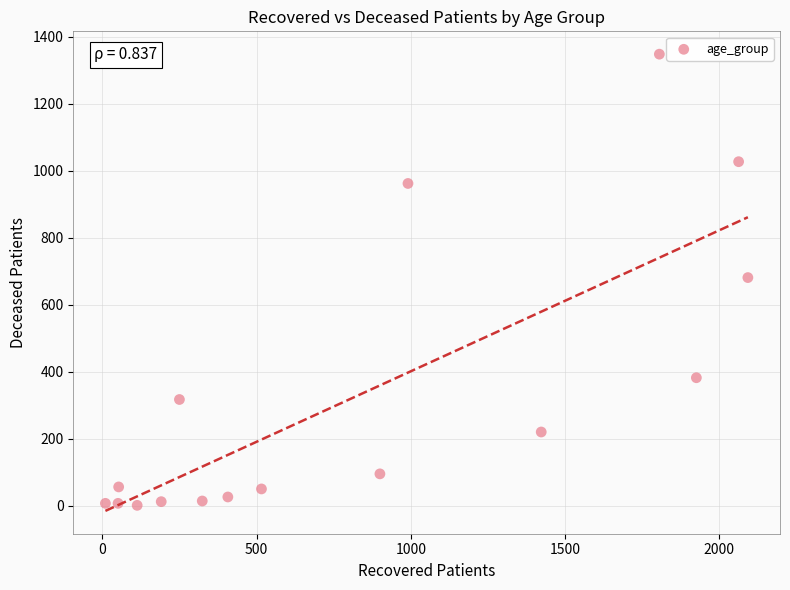

What is the range of Y values (max minus min)?

1347